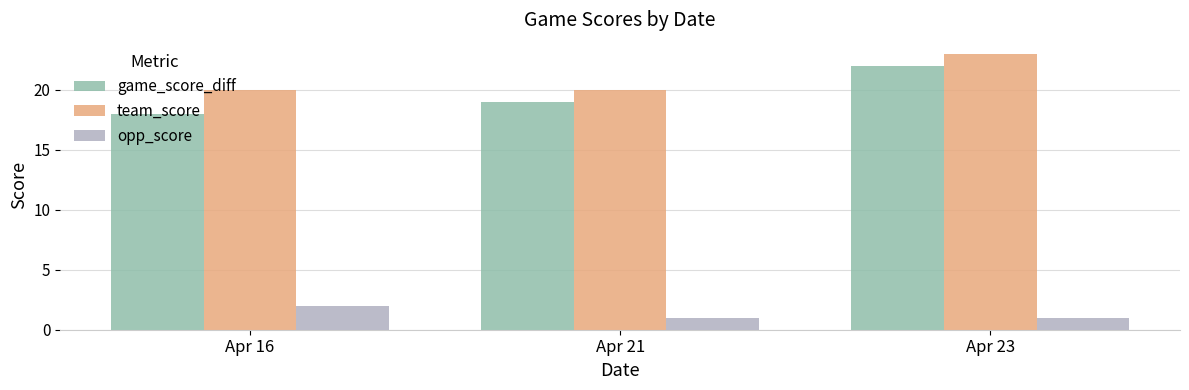

List the series in order of their peak value, lowest first.

opp_score, game_score_diff, team_score